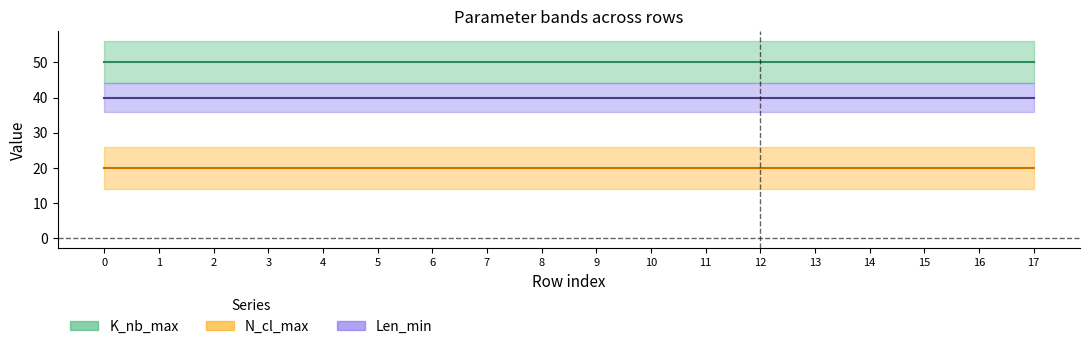

True or false: K_nb_max and N_cl_max intersect in this chart.

False